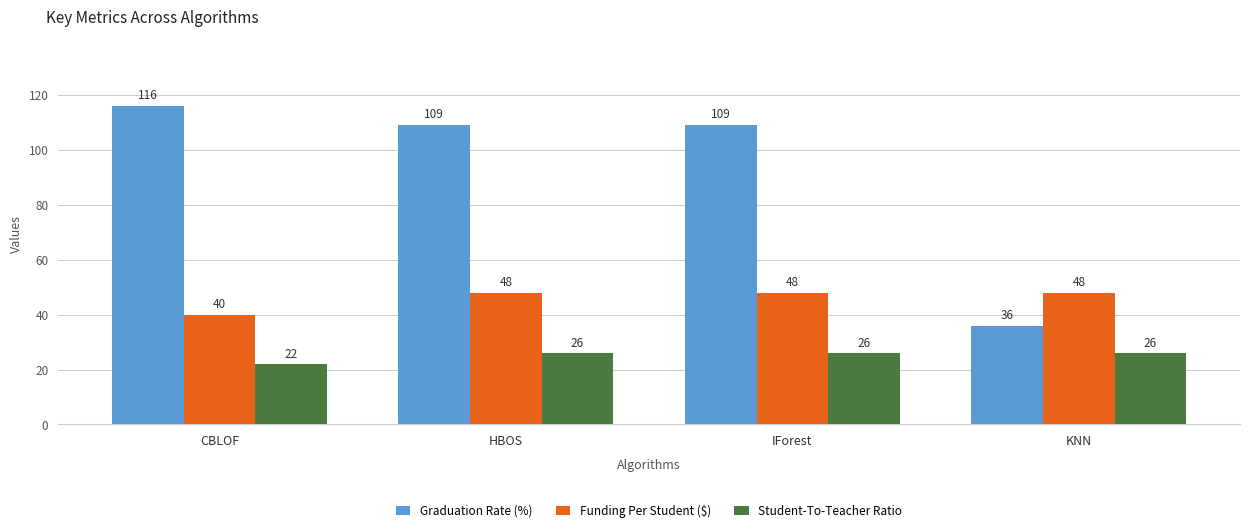

Is it true that Student-To-Teacher Ratio equals 38 at CBLOF?

False